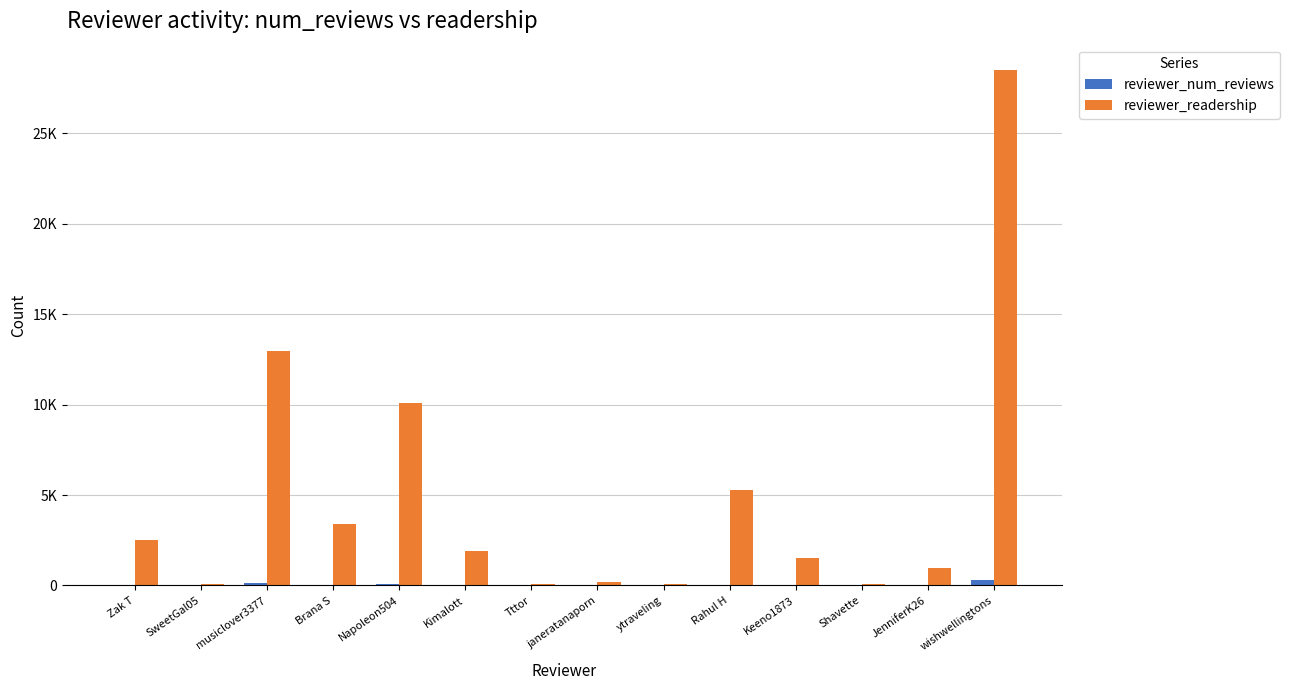

Reading right to left, transcribe all the data shown in this chart.

reviewer_num_reviews: wishwellingtons=283	JenniferK26=9	Shavette=1	Keeno1873=15	Rahul H=33	ytraveling=1	janeratanaporn=1	Tttor=1	Kimalott=17	Napoleon504=57	Brana S=10	musiclover3377=129	SweetGal05=1	Zak T=22
reviewer_readership: wishwellingtons=28475	JenniferK26=974	Shavette=100	Keeno1873=1518	Rahul H=5301	ytraveling=100	janeratanaporn=203	Tttor=101	Kimalott=1914	Napoleon504=10109	Brana S=3385	musiclover3377=12944	SweetGal05=101	Zak T=2521